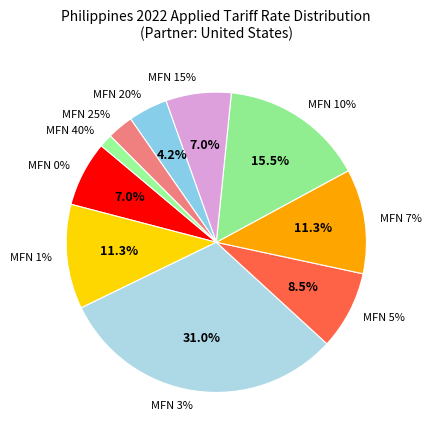

The 1% slice represents 12% of the pie. True or false?

False